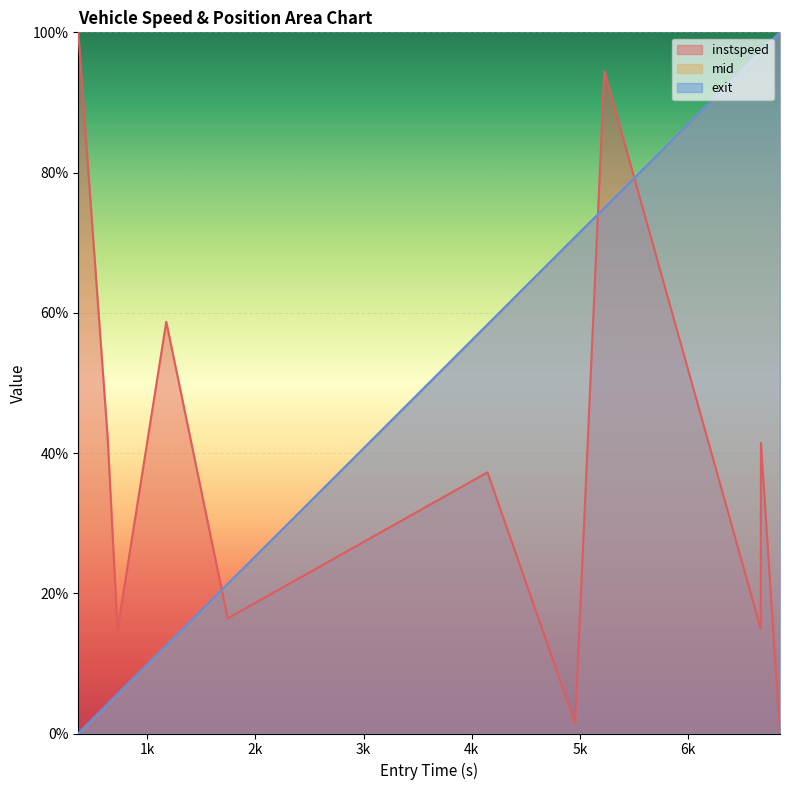

Reading left to right, what are all the values shown in this chart?

instspeed: 363.958118668797=100.0	635.7923402177896=42.0	726.399748609193=14.8	1176.548115713684=58.7	1744.1255676534422=16.4	4144.225437290427=37.3	4953.885659673125=1.4	5223.623237922691=94.5	6668.623526956839=14.9	6670.408111423556=41.5	6846.727273306405=0.0
mid: 363.958118668797=0.0	635.7923402177896=4.2	726.399748609193=5.6	1176.548115713684=12.5	1744.1255676534422=21.3	4144.225437290427=58.3	4953.885659673125=70.8	5223.623237922691=75.0	6668.623526956839=97.2	6670.408111423556=97.3	6846.727273306405=100.0
exit: 363.958118668797=0.0	635.7923402177896=4.2	726.399748609193=5.6	1176.548115713684=12.5	1744.1255676534422=21.3	4144.225437290427=58.3	4953.885659673125=70.8	5223.623237922691=74.9	6668.623526956839=97.2	6670.408111423556=97.3	6846.727273306405=100.0